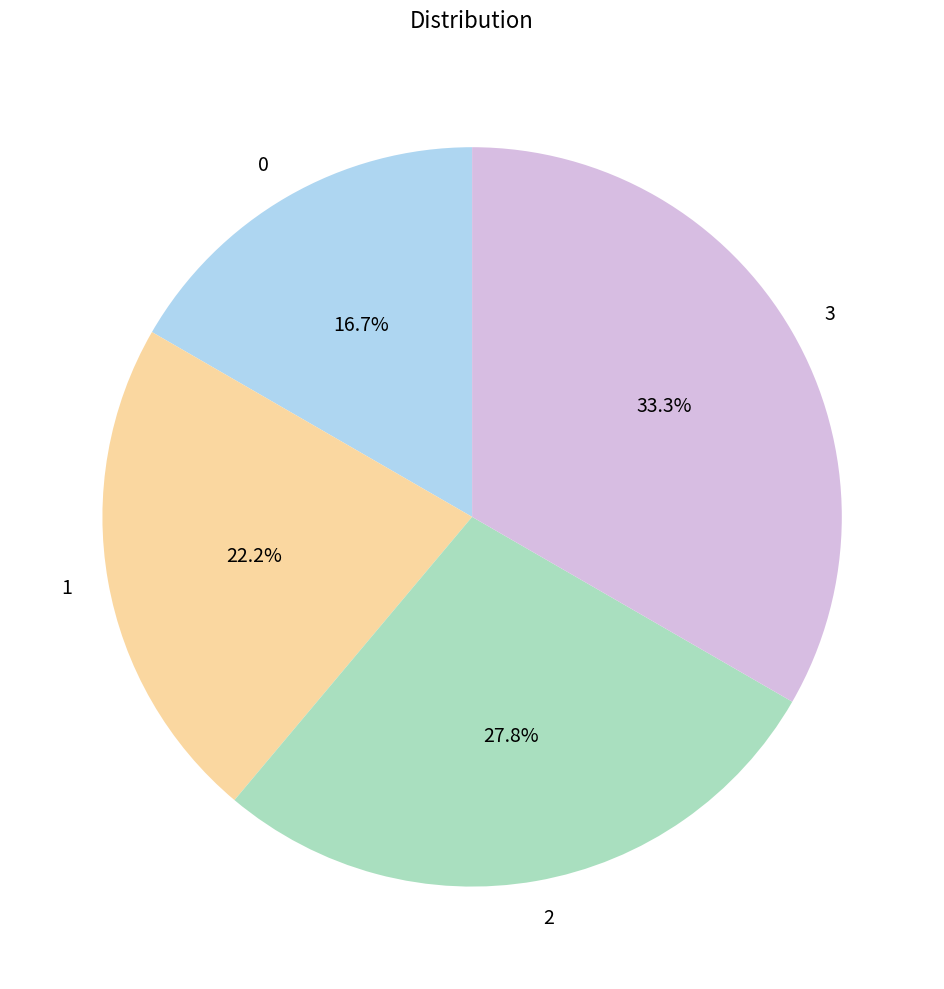

Is it true that 0 is 17% of the pie?

True